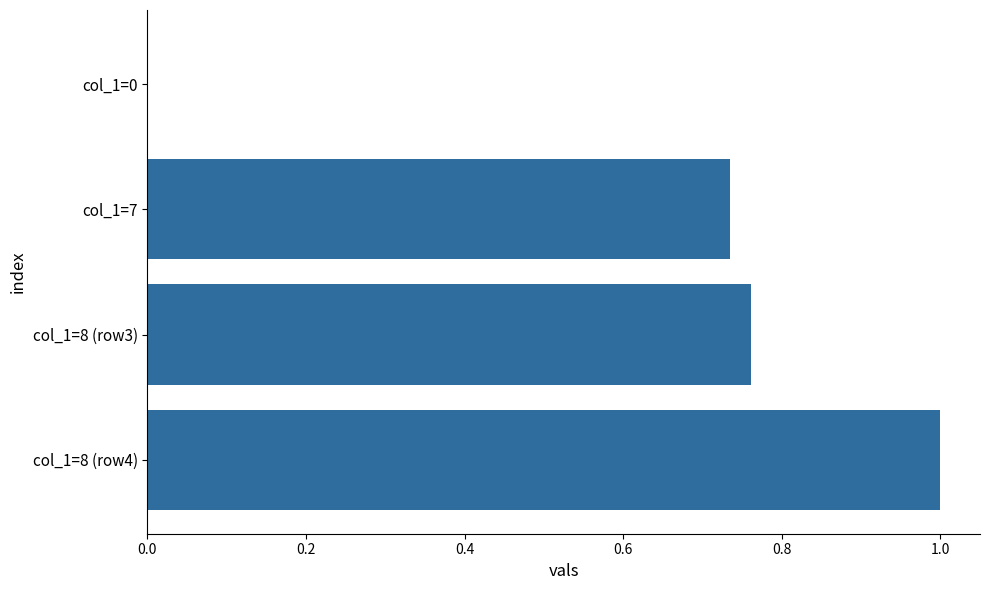

What is the sum of the values at col_1=7 and col_1=8 (row4)?

1.7